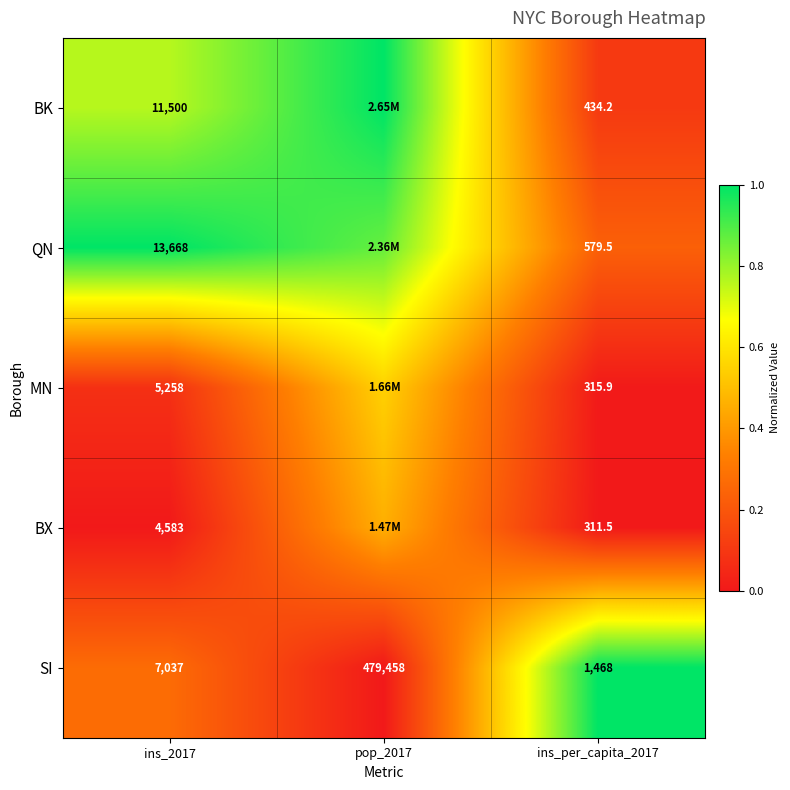

List the series in order of their peak value, lowest first.

BX, MN, BK, QN, SI